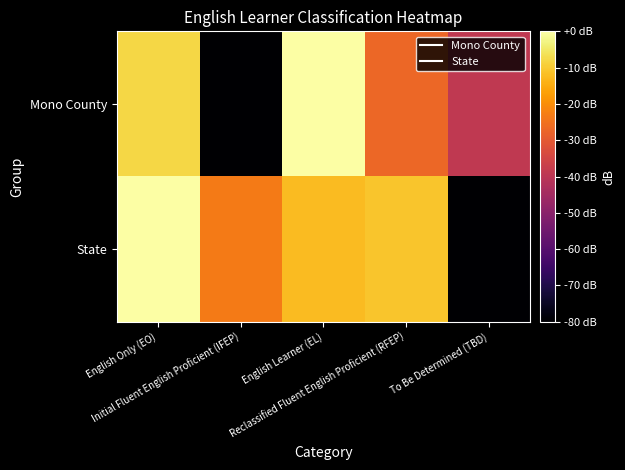

Count the number of categories in the chart.

5